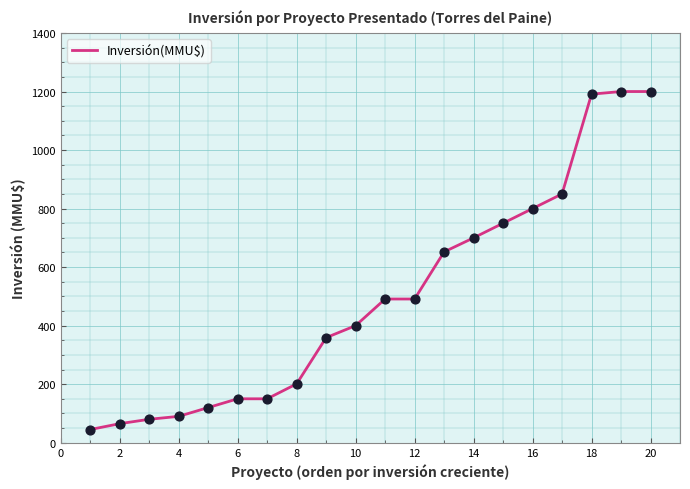

What is the smallest value displayed?

45